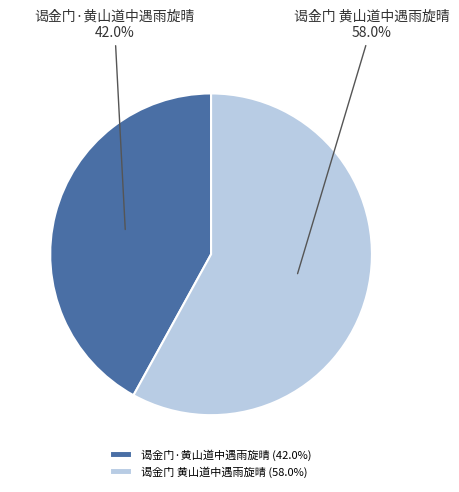

To the nearest percent, what is the combined percentage of 谒金门·黄山道中遇雨旋晴 and 谒金门 黄山道中遇雨旋晴?

100%